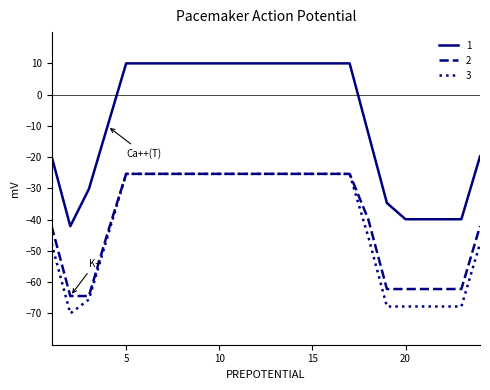

What is the maximum value shown in the chart?

10.0